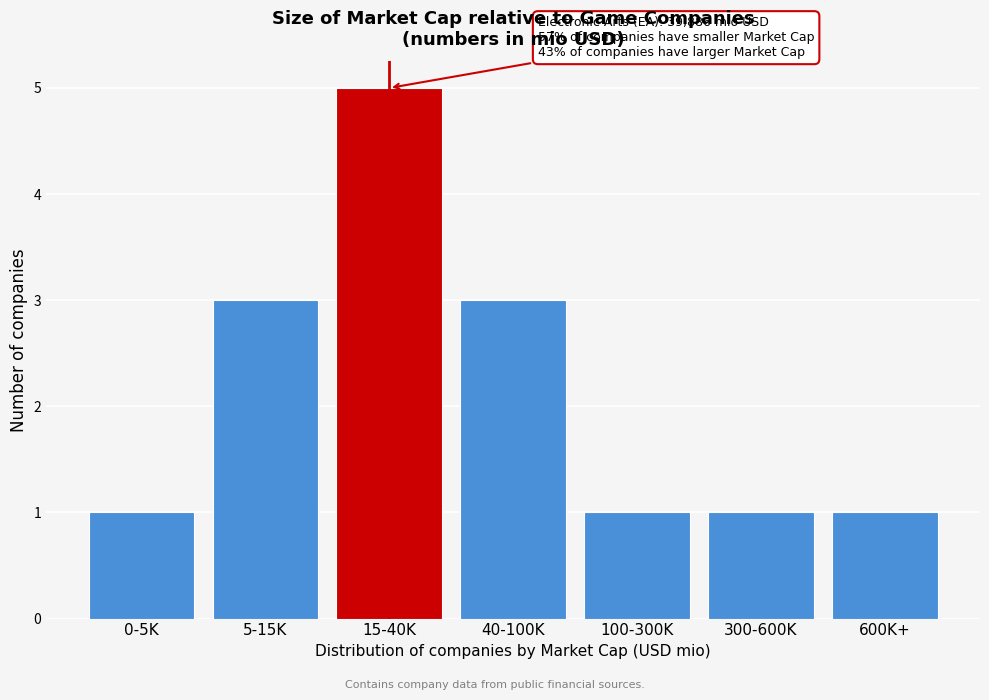

Reading left to right, list all the values displayed in this chart.

1	3	5	3	1	1	1